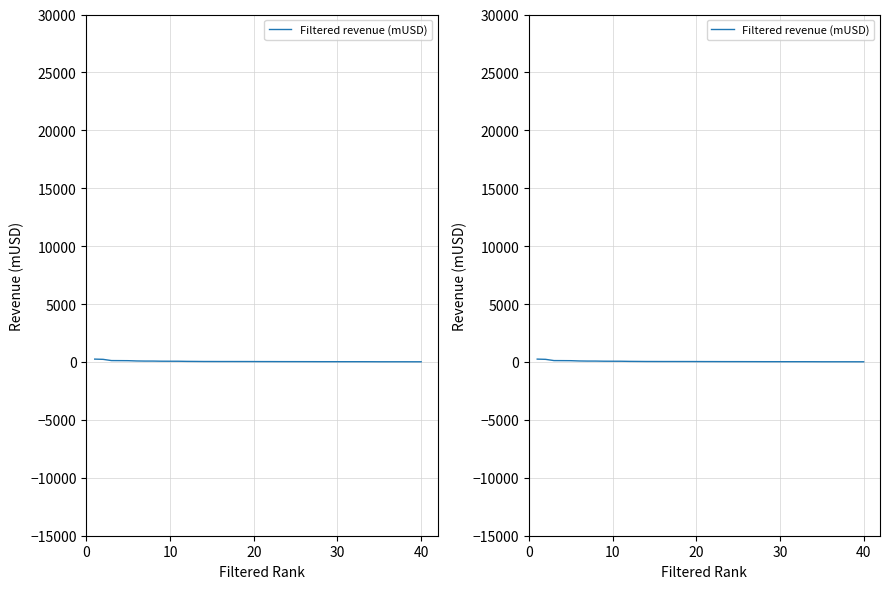

What is the sum of the values at 20 and 10?

348.7